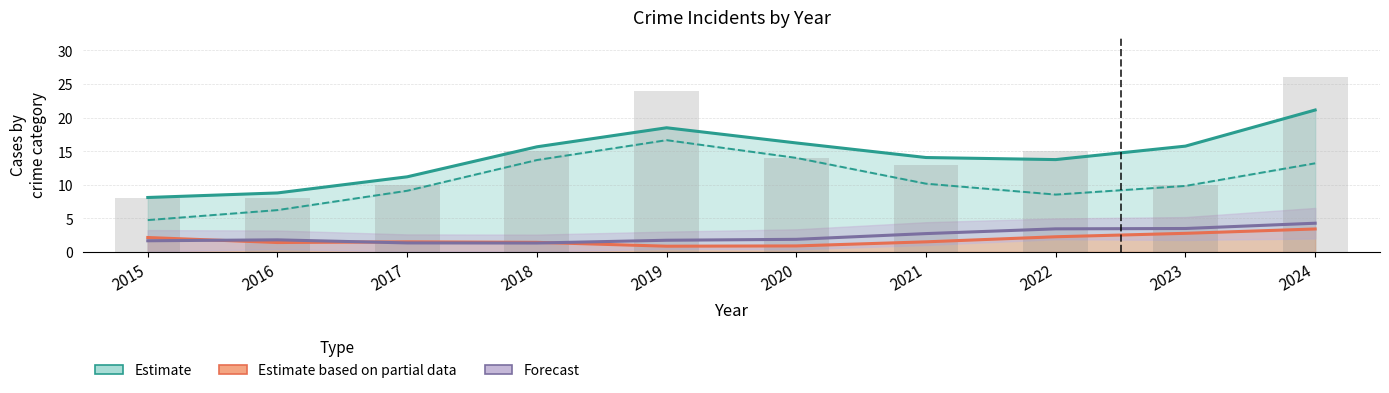

What is the spread (max minus min) of values at 2018?

14.3